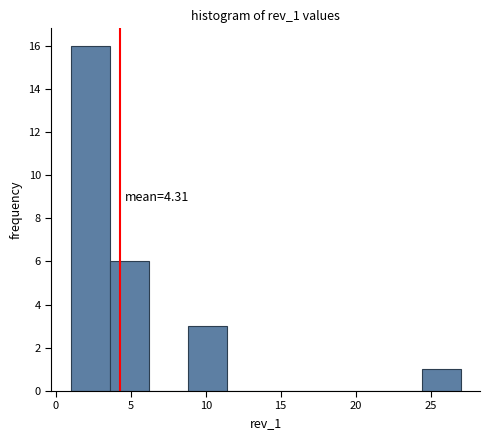

Over which range of the x-axis is the bar tallest?

1.0 to 3.6